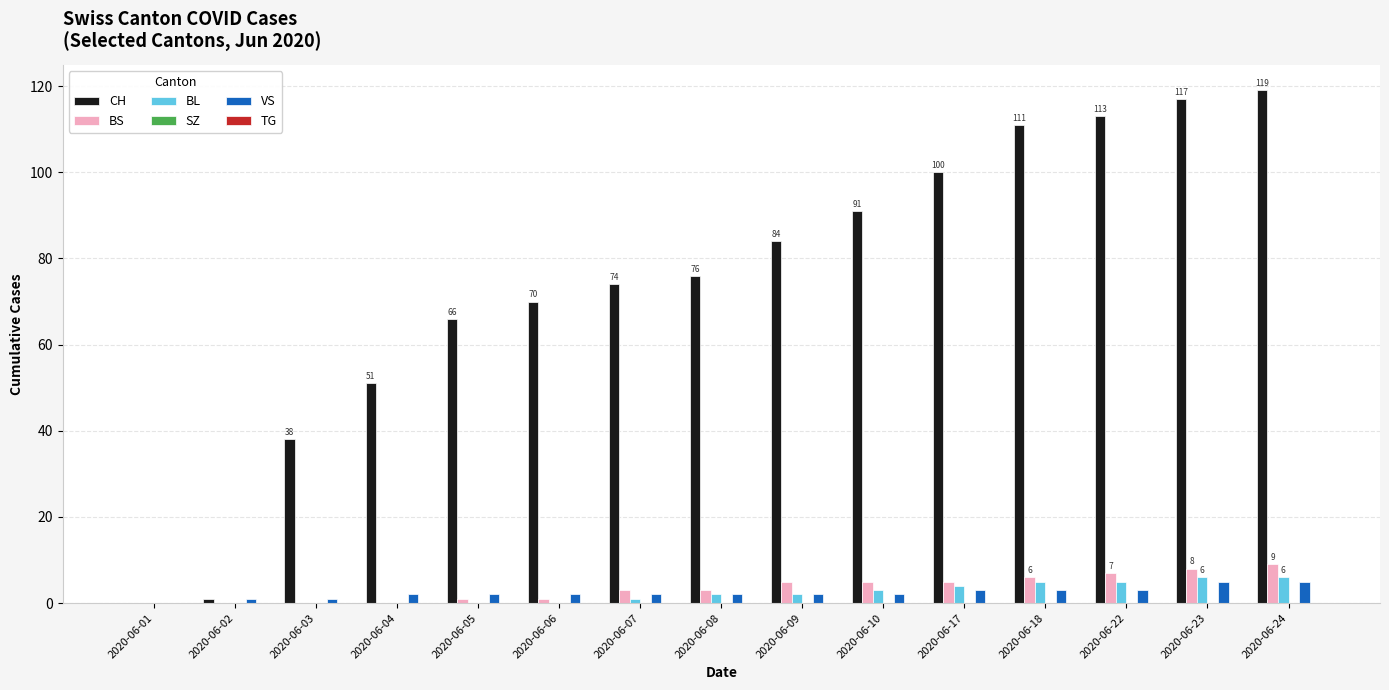

Which series has the largest total across all categories?

CH